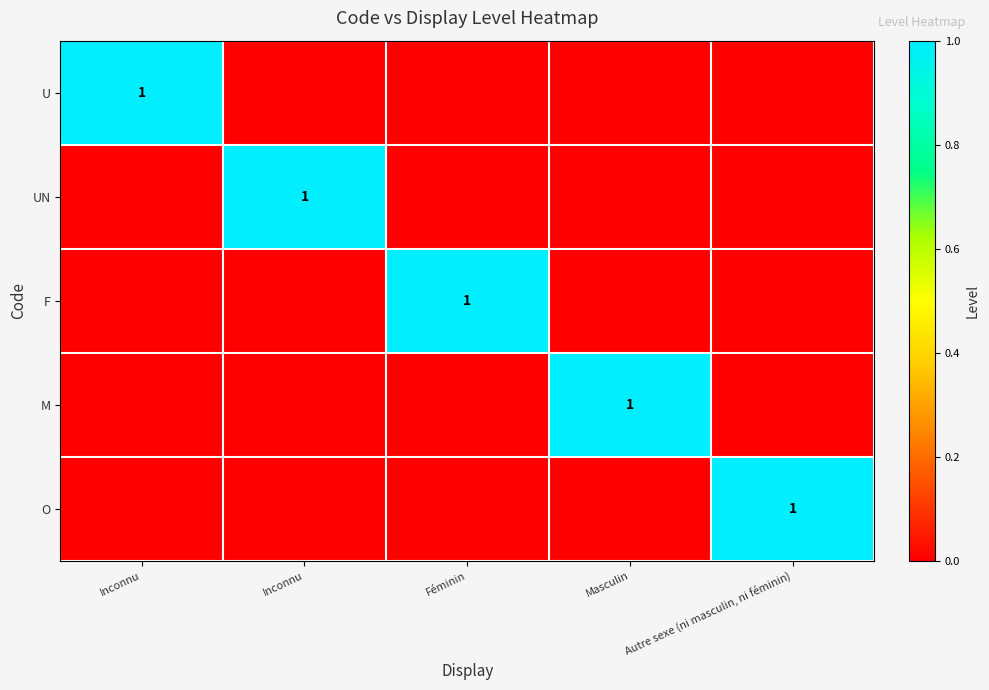

At which category does the chart reach its minimum across all series?

Inconnu